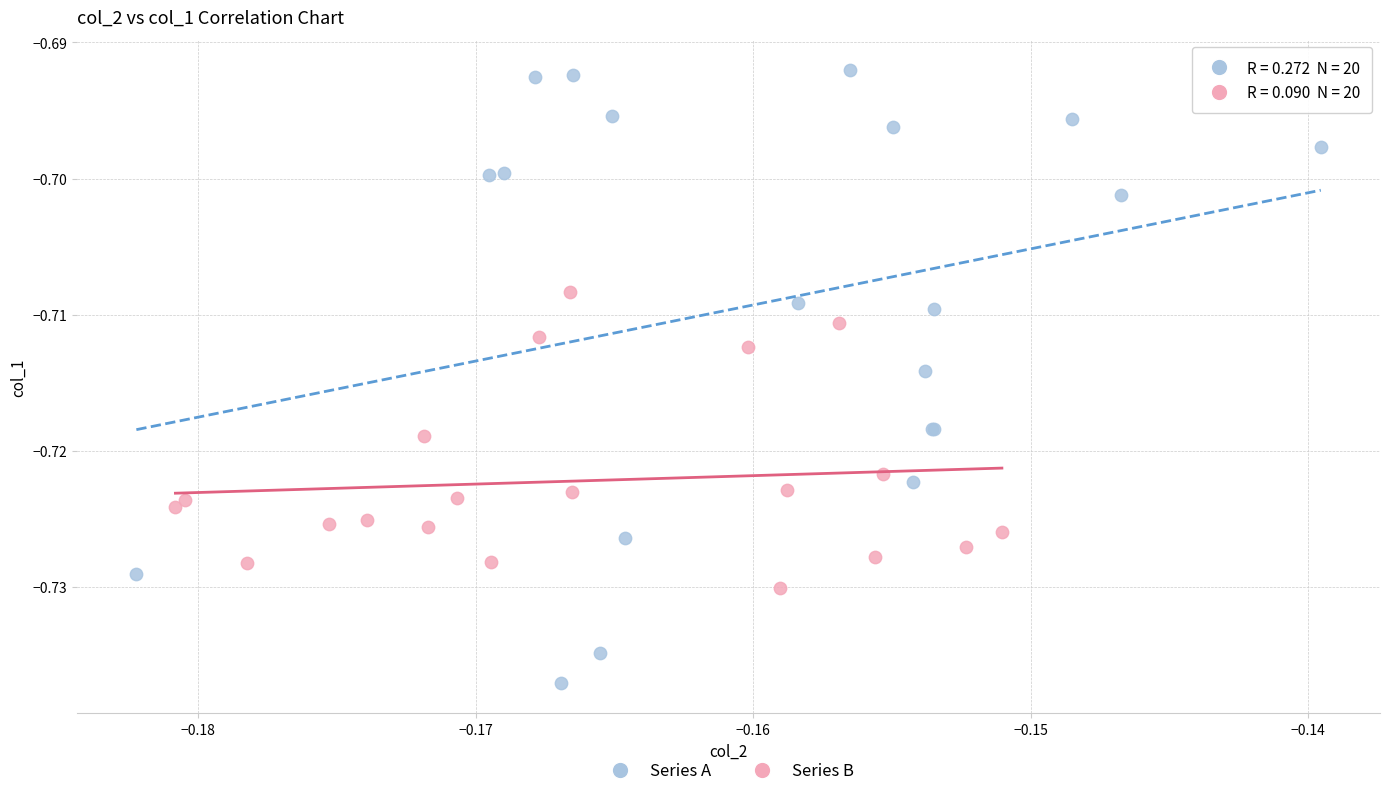

Which series has the largest Y range (max minus min)?

Series A